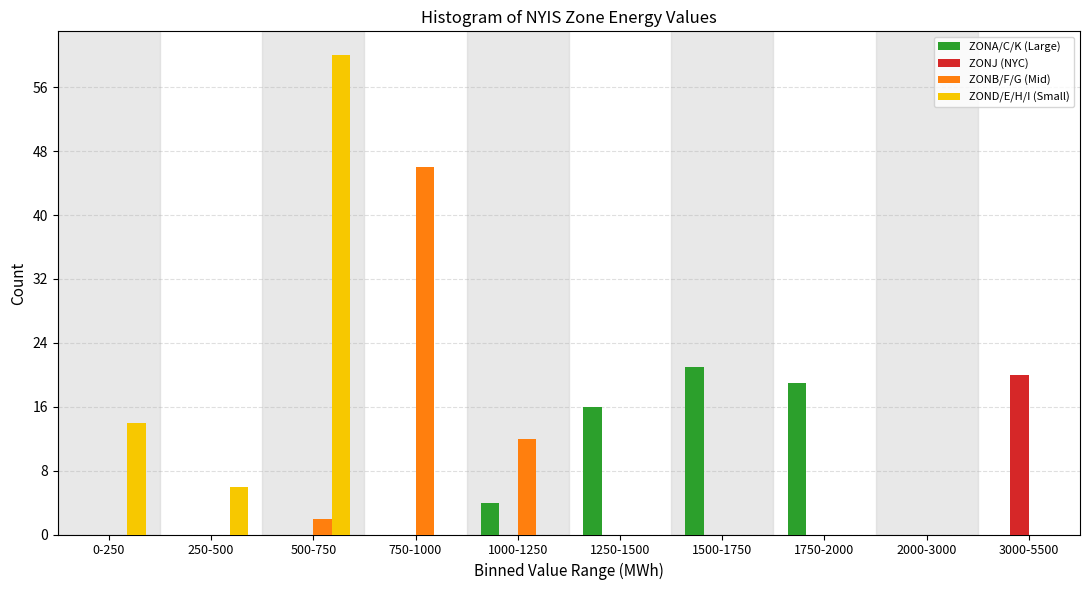

Which label corresponds to the largest value in the chart?

500-750